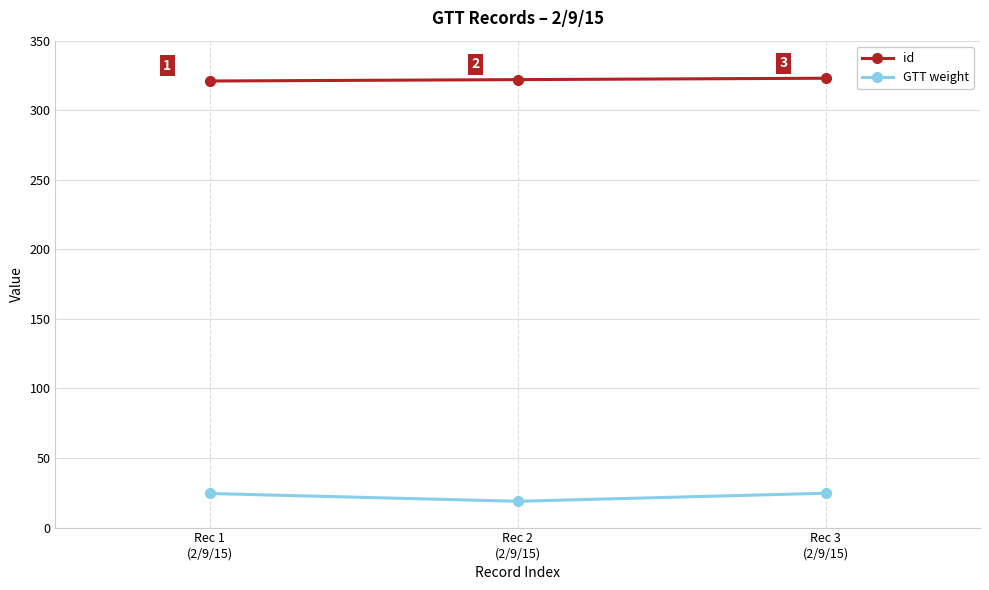

What is the average value of the GTT weight series?

22.7